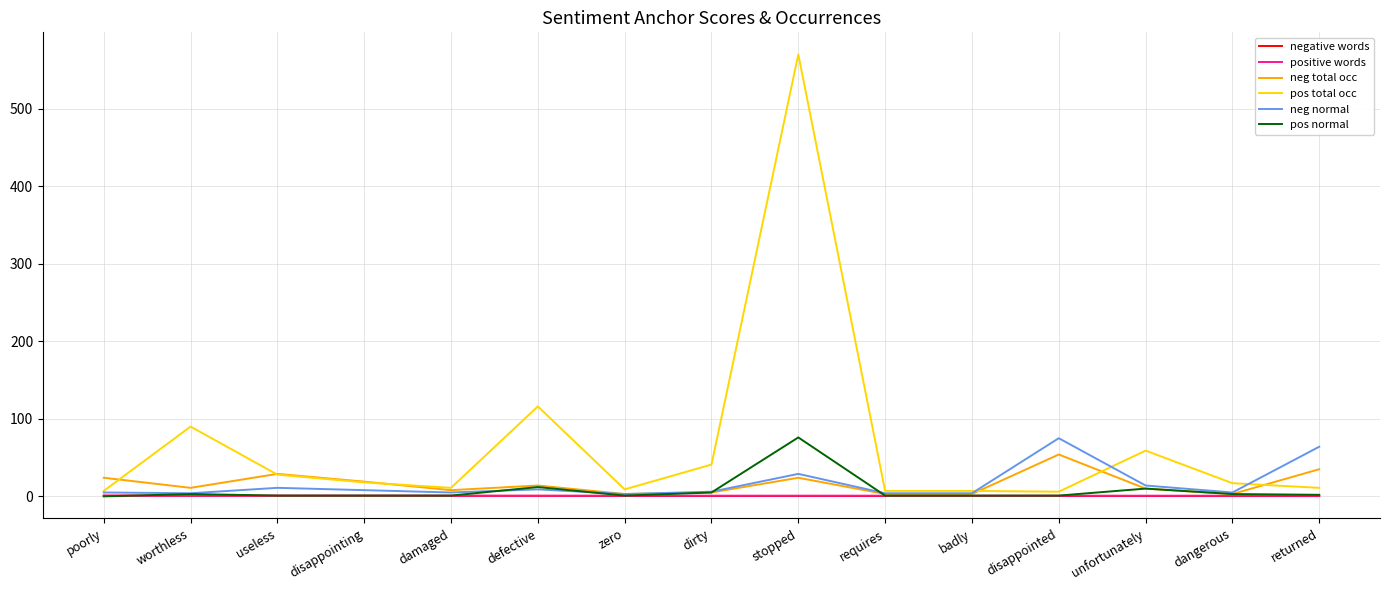

What is the difference between the maximum and second lowest values in the neg total occ series?

51.0